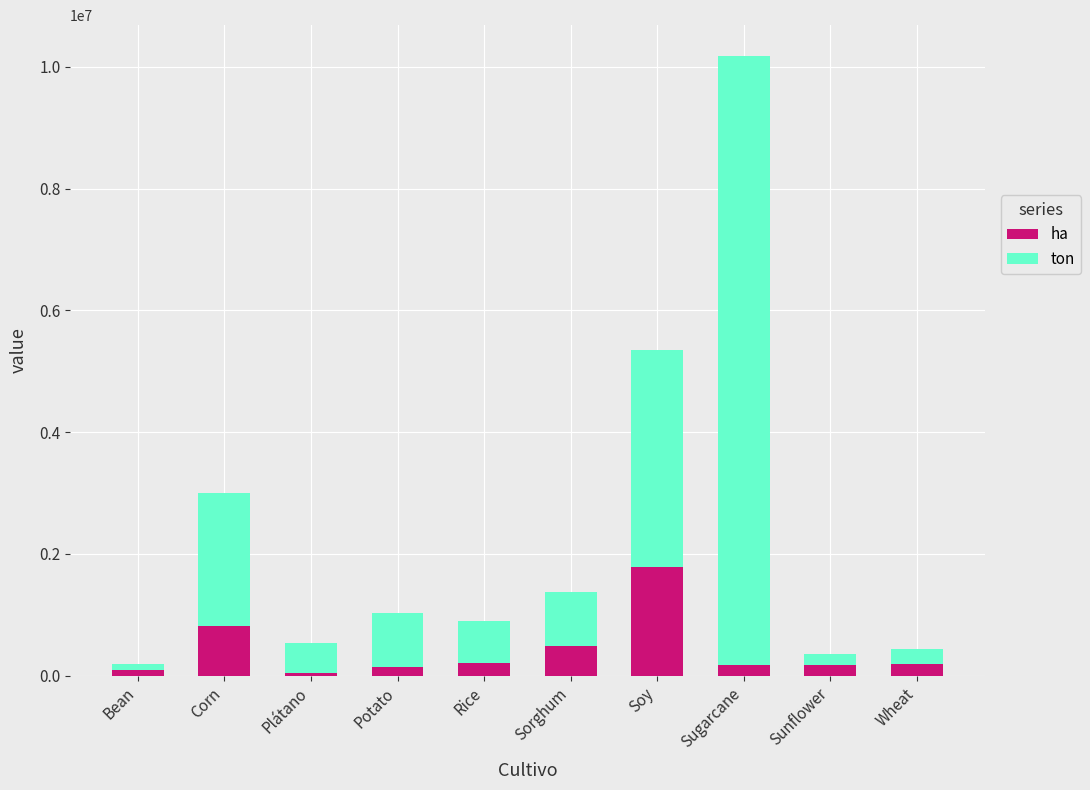

What is the approximate value of ha at Soy?

1781701.5